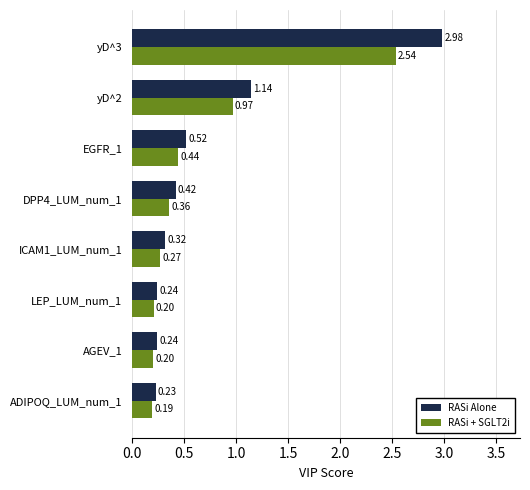

List the series in order of their overall mean, highest first.

RASi Alone, RASi + SGLT2i